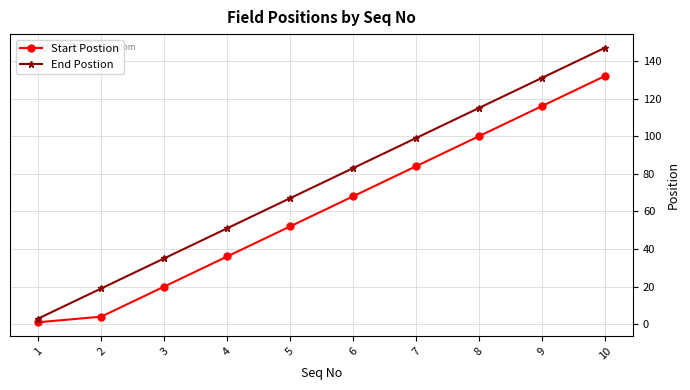

How many lines are shown in the chart?

2